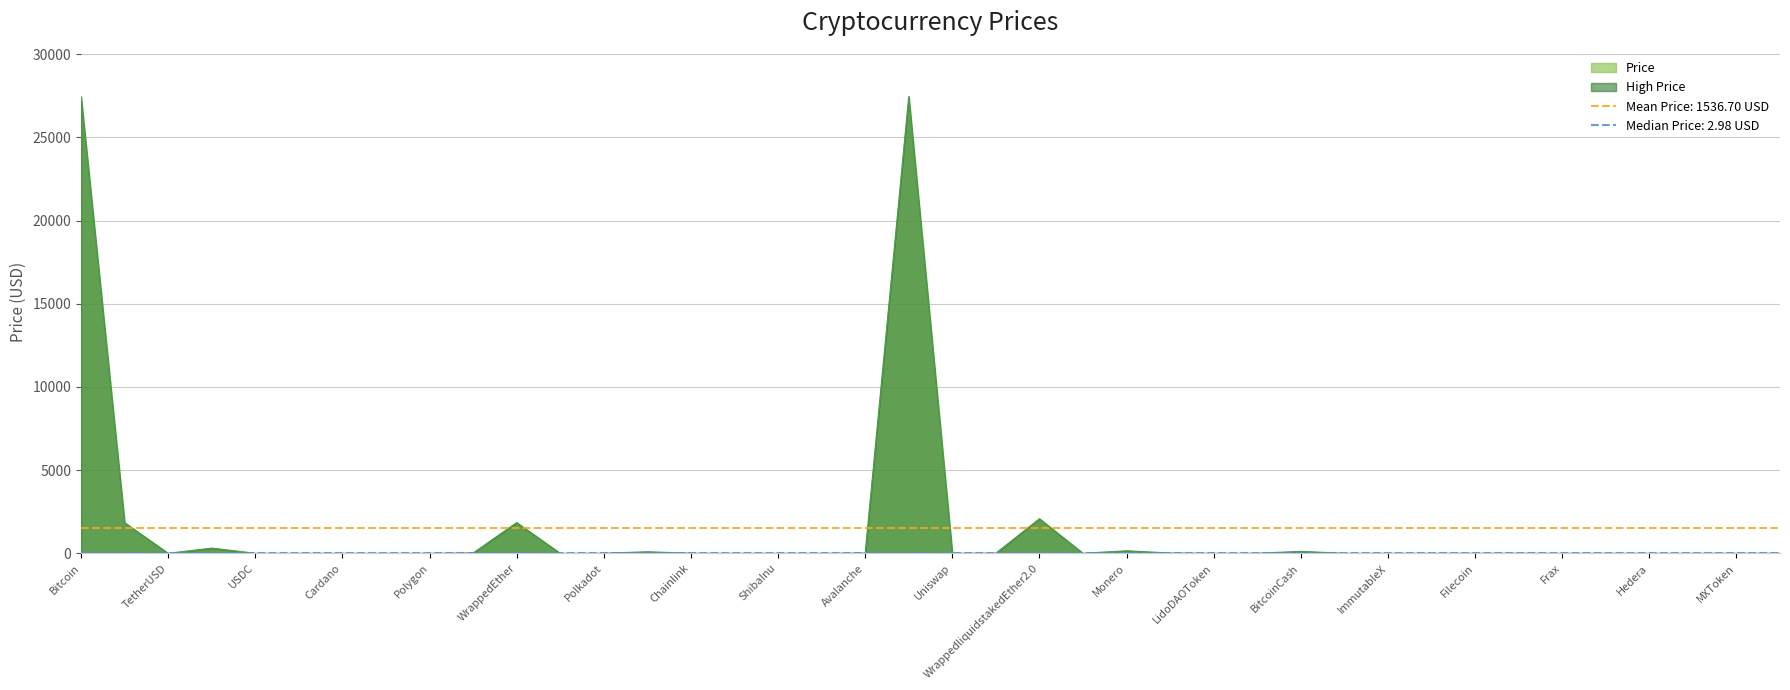

True or false: the data shows 1.0 at Frax.

True